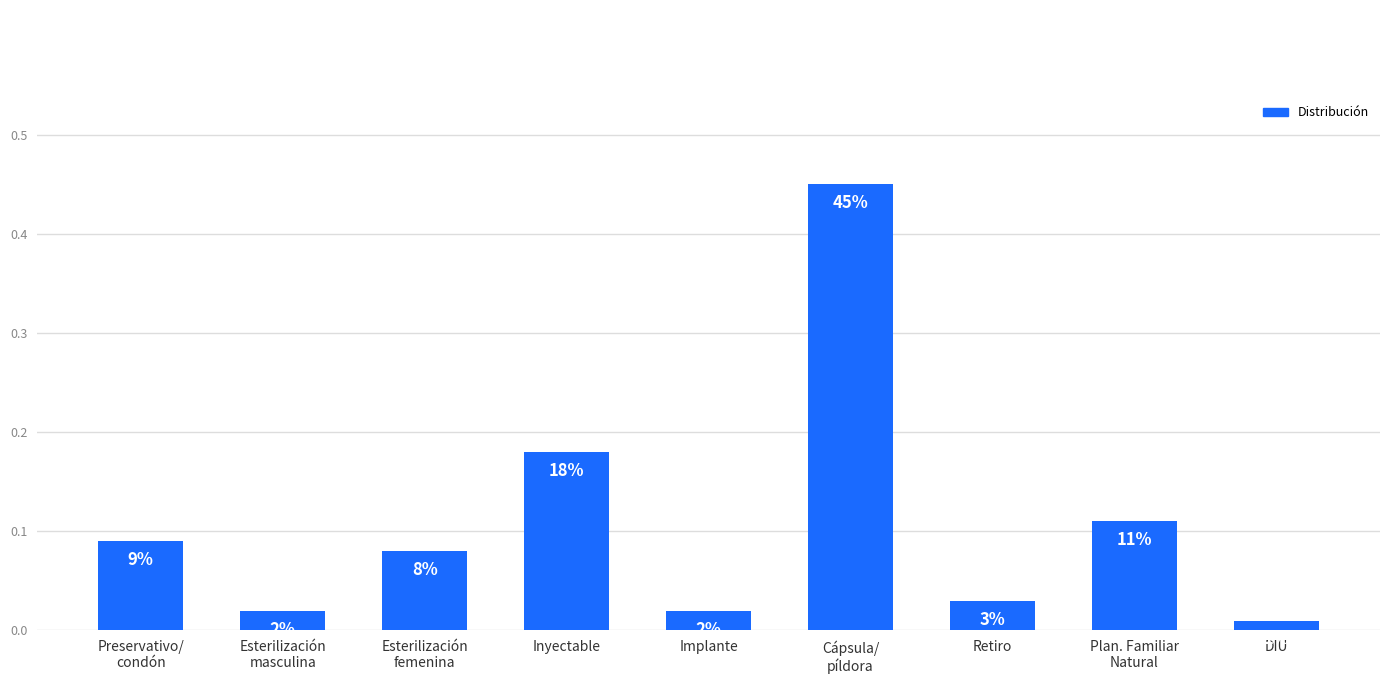

What is the change in value from Plan. Familiar
Natural to DIU?

-0.1